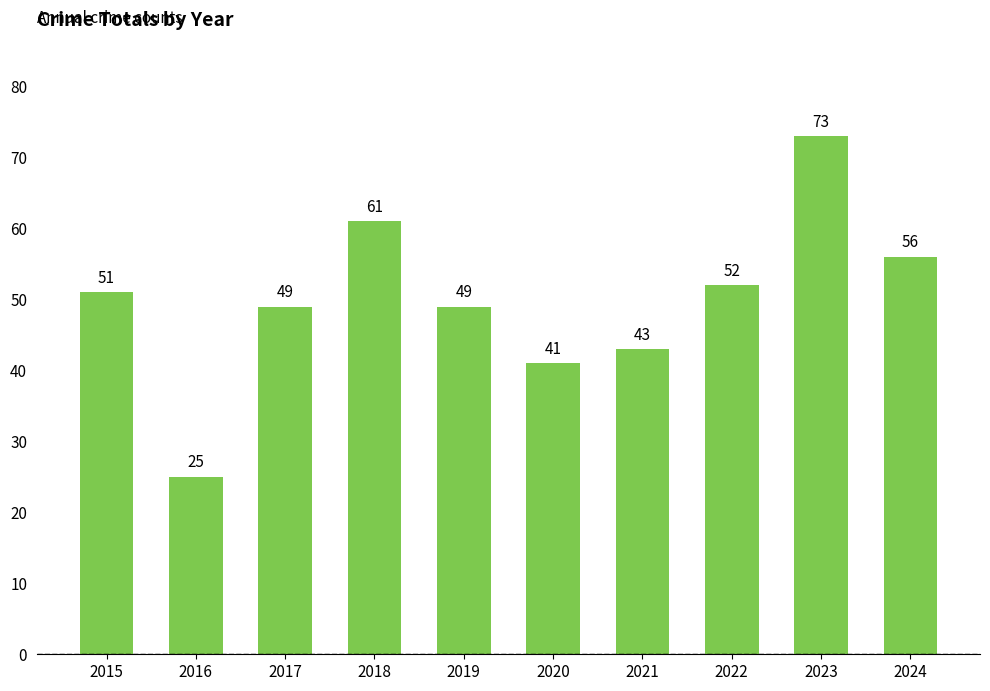

Is it true that the value at 2015 is 51?

True